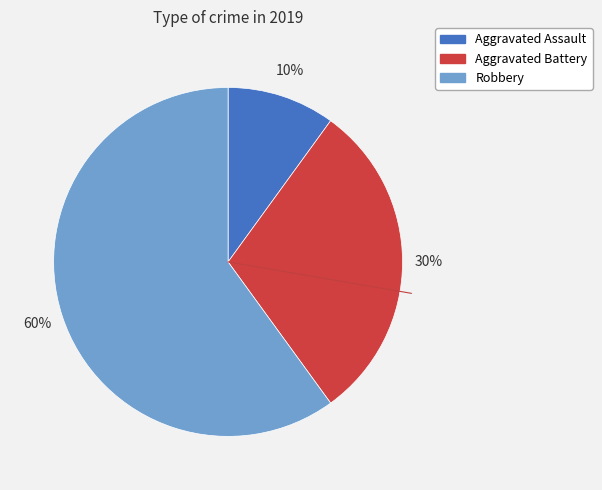

Which category has the biggest portion of the pie?

Robbery